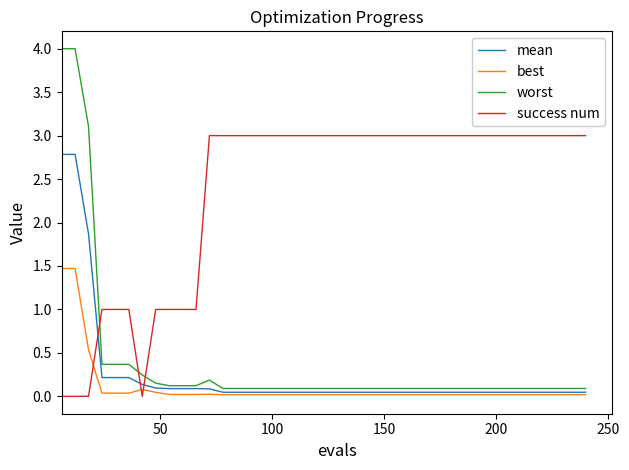

Which series has the largest total across all categories?

success num